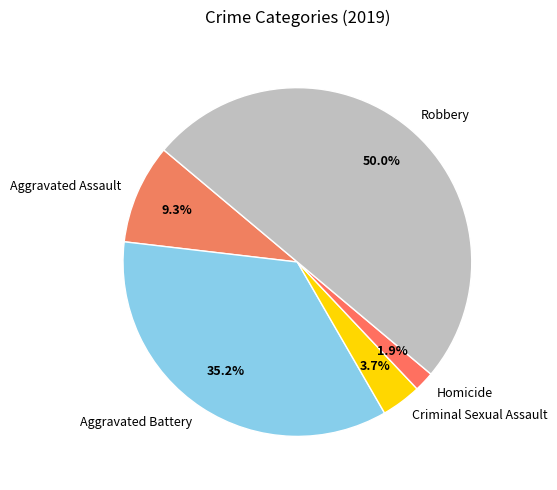

What percentage do Homicide and Criminal Sexual Assault together represent?

5.6%